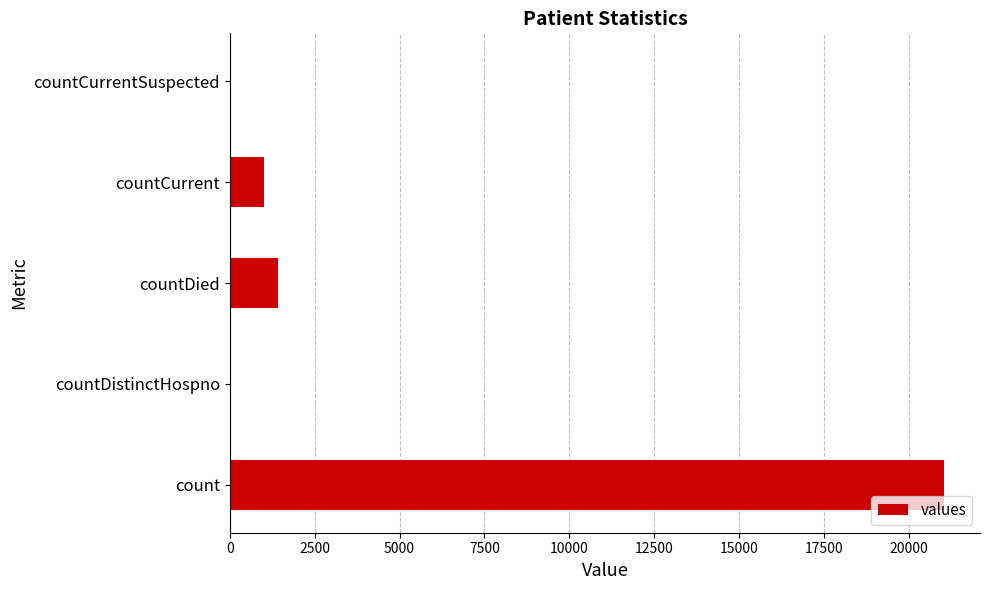

The chart shows a value of 12443 at count. True or false?

False